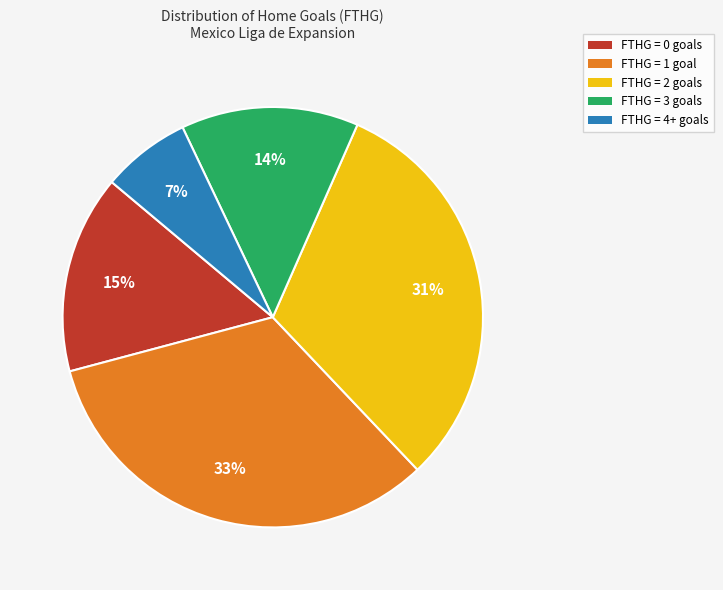

Is there any slice that represents more than half of the pie?

No